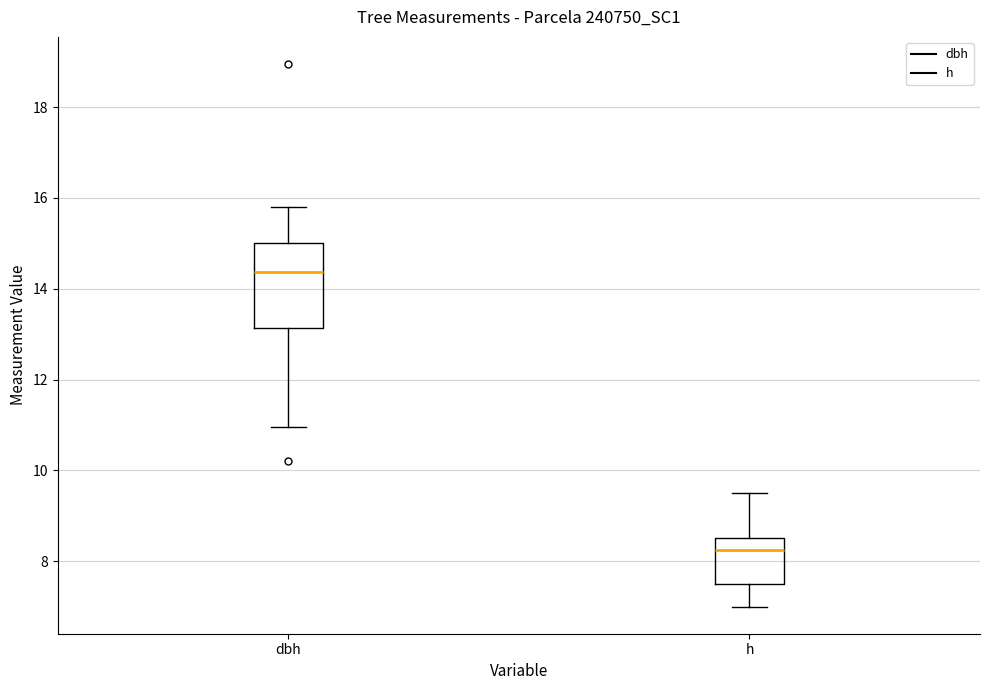

Which box has the highest median line?

dbh